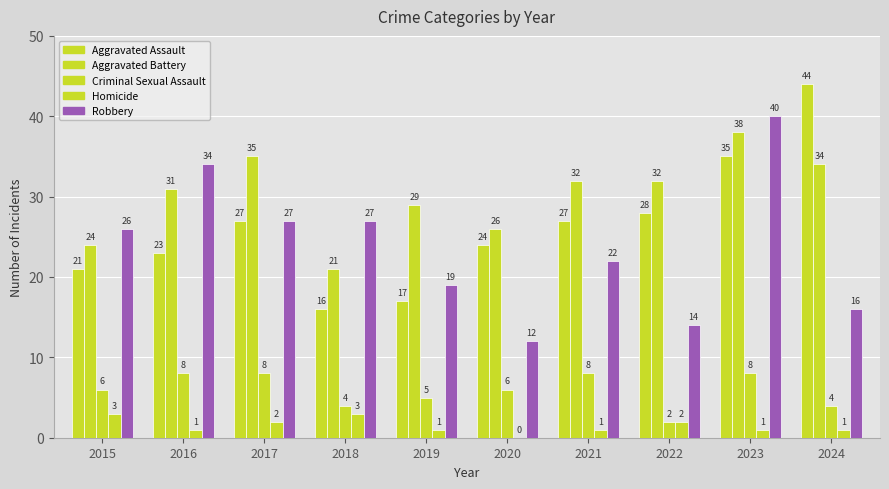

Are the bars grouped side by side (vs. stacked)?

Yes